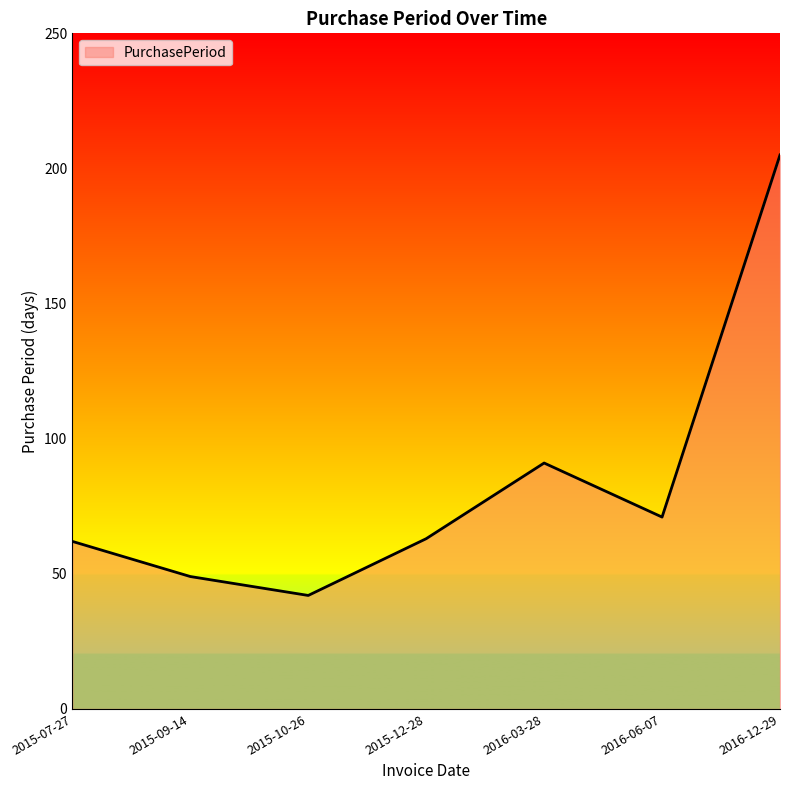

True or false: the data has more than 2 interior local peaks.

False